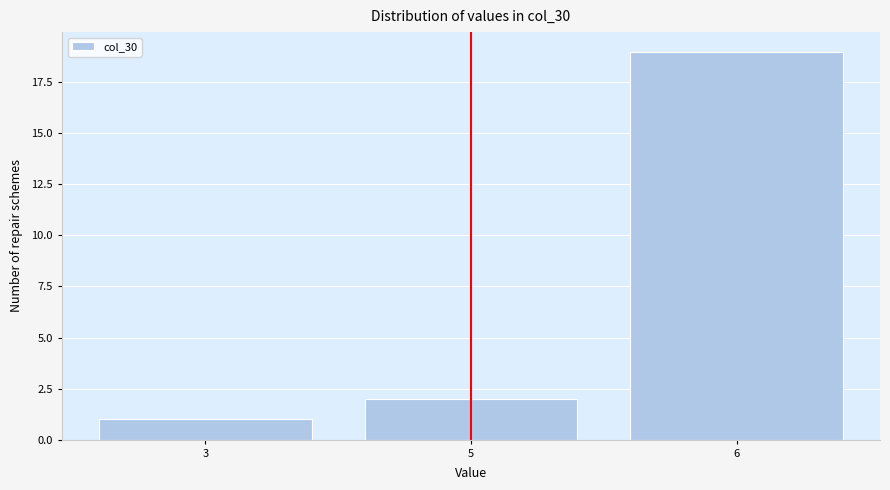

Reading right to left, transcribe all the data shown in this chart.

6=19	5=2	3=1